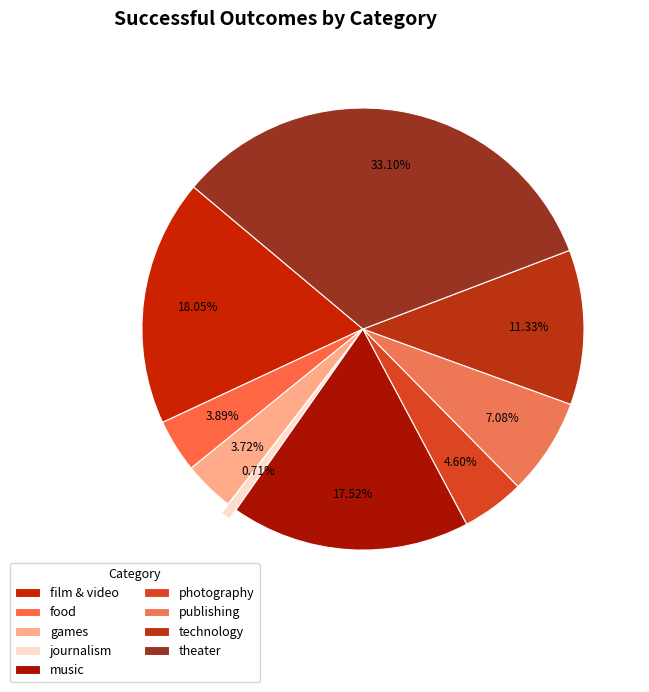

The film & video slice represents 18% of the pie. True or false?

True